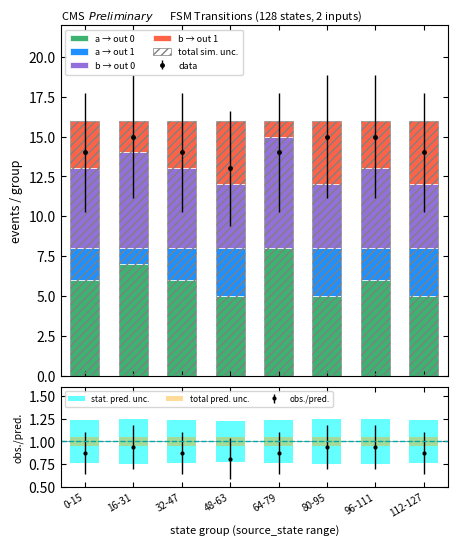

What is the difference between the maximum and minimum values in the a_output_0 series?

3